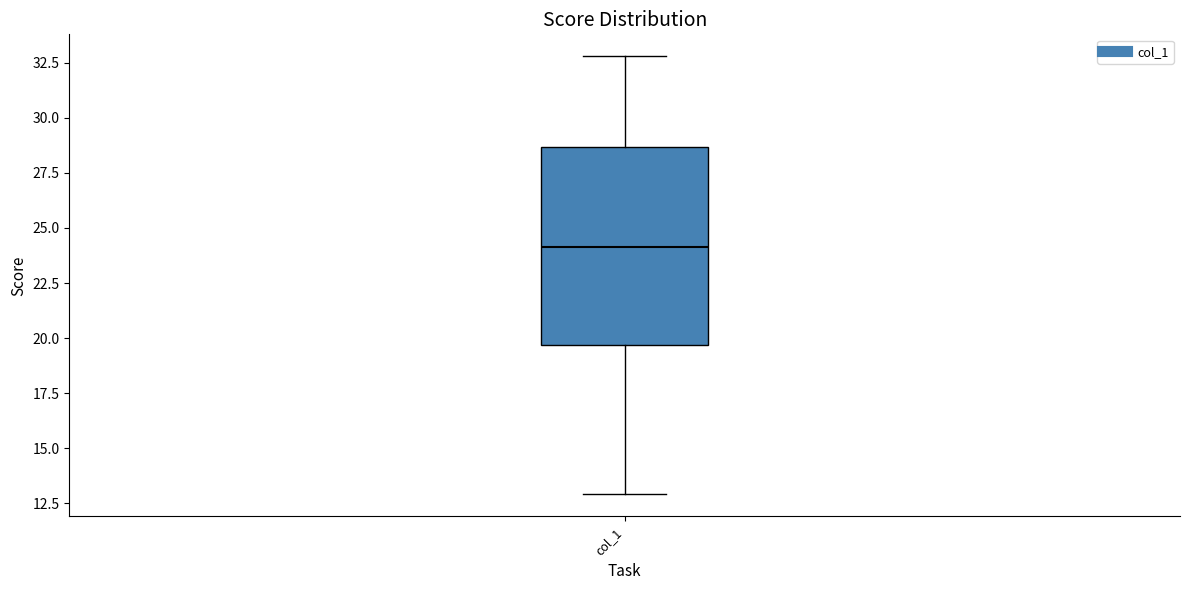

Read this box plot against the y-axis: the position of the median line, the range covered by the box, and the ends of both whiskers. The values are not printed on the chart, so give them approximately, as read against the axis.

median 24.0, box 19.5 to 28.5, whiskers 13.0 to 33.0